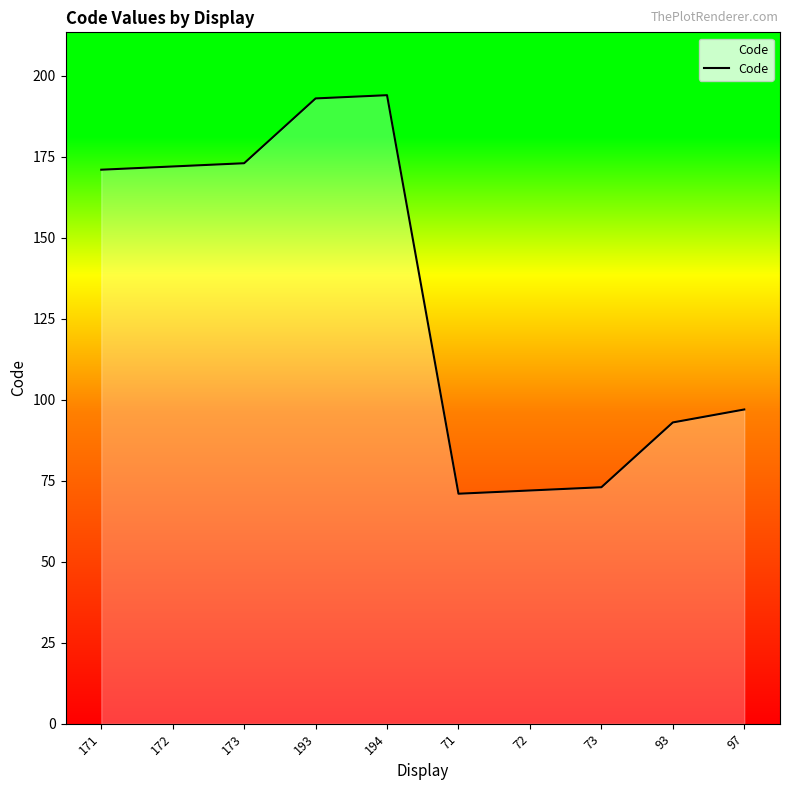

What is the difference between the maximum and minimum values?

123